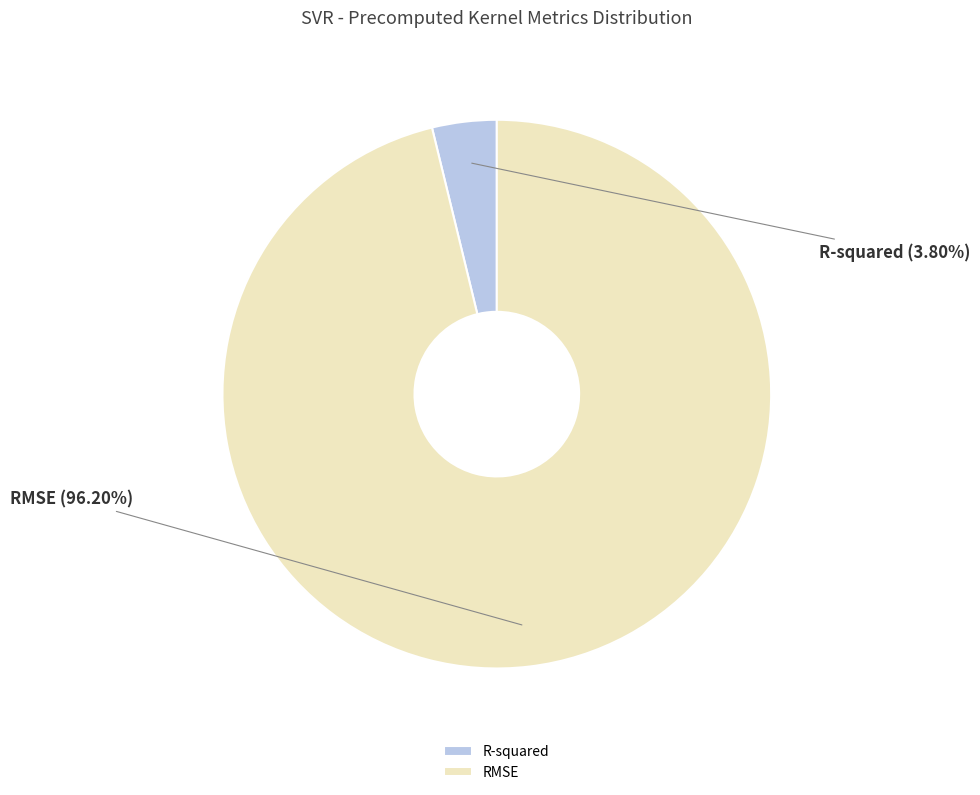

To the nearest percent, what is the combined percentage of R-squared and RMSE?

100%